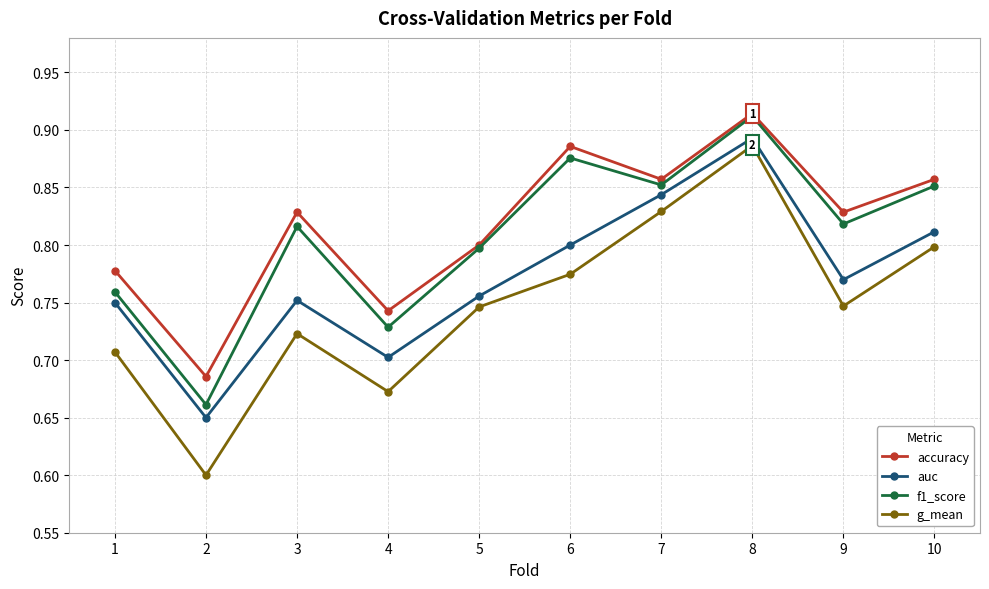

Which series changed the most between 1 and 6?

f1_score